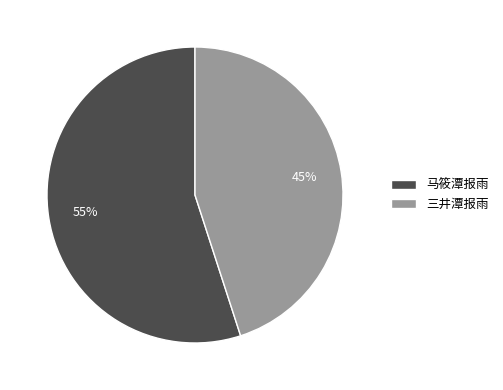

Combined, do 马筱潭报雨 and 三井潭报雨 account for over 50%?

Yes